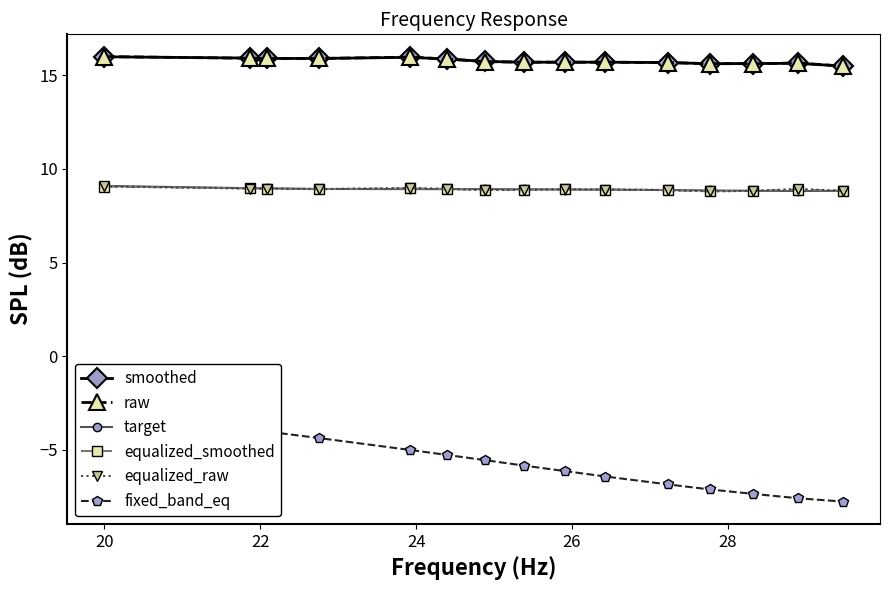

What is the value of the equalized_raw point at the 11th from the left?

8.9